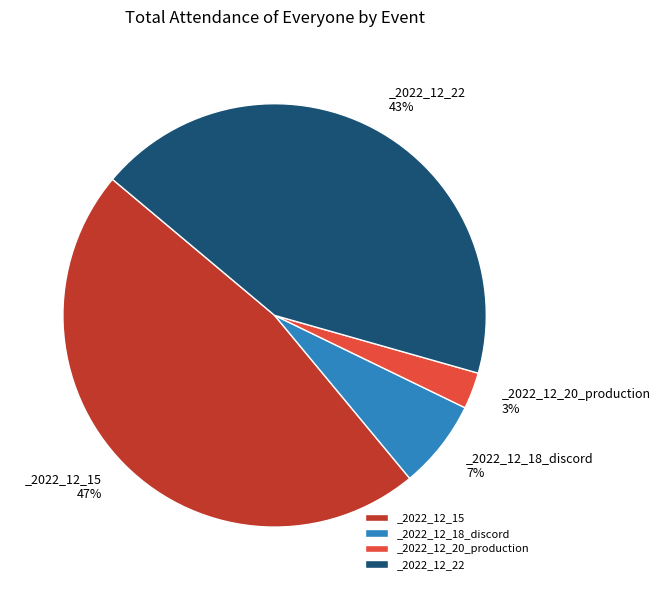

To the nearest percent, what percentage of the pie is _2022_12_15?

47%